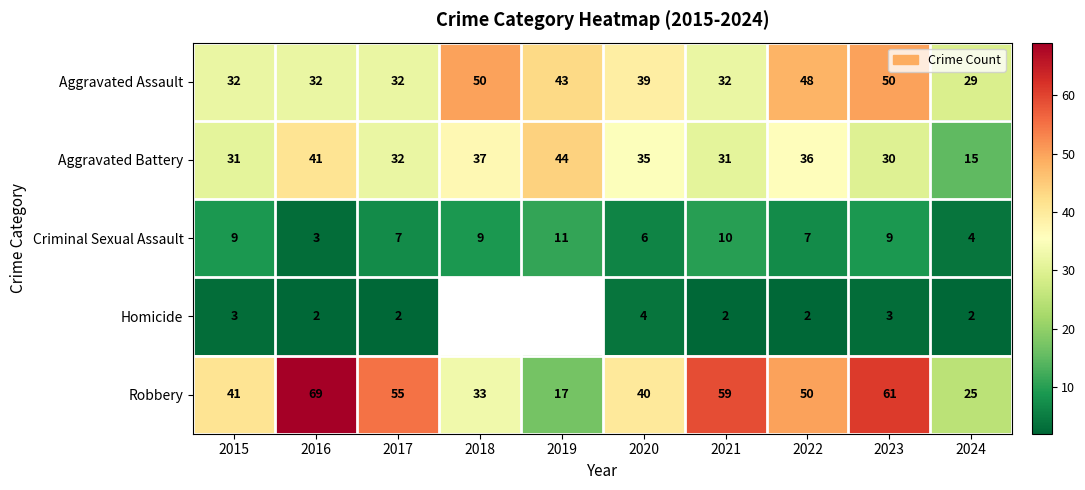

Count the Criminal Sexual Assault values in the range 6 to 9.

6